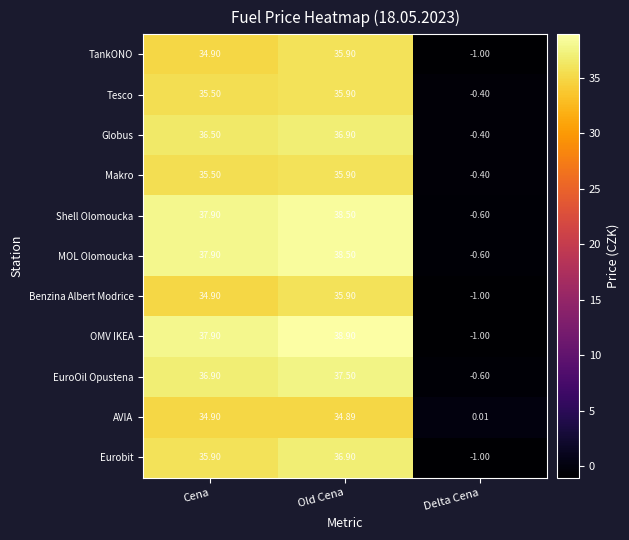

Is the value of TankONO at Old Cena greater than the value of Globus at Cena?

No